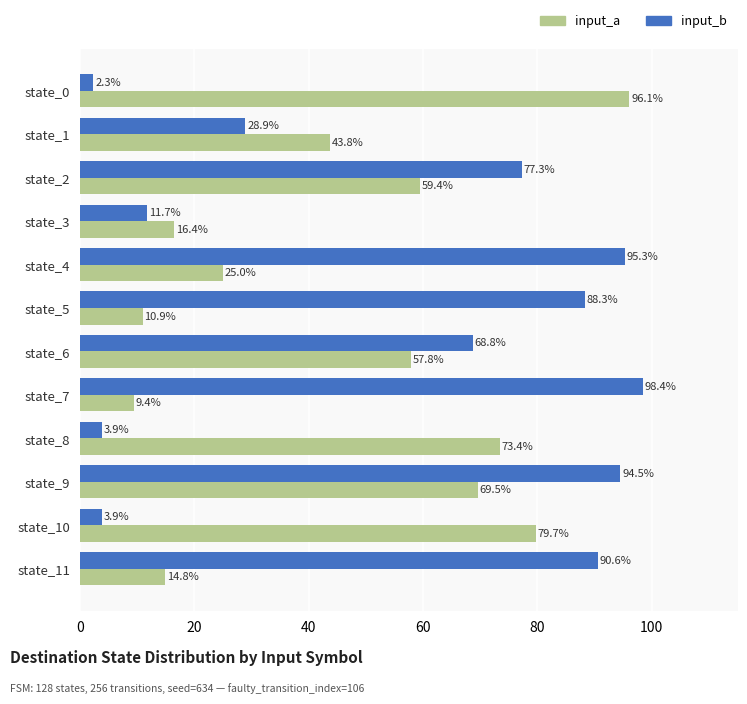

Where is input_a nearest to the value 52?

state_6